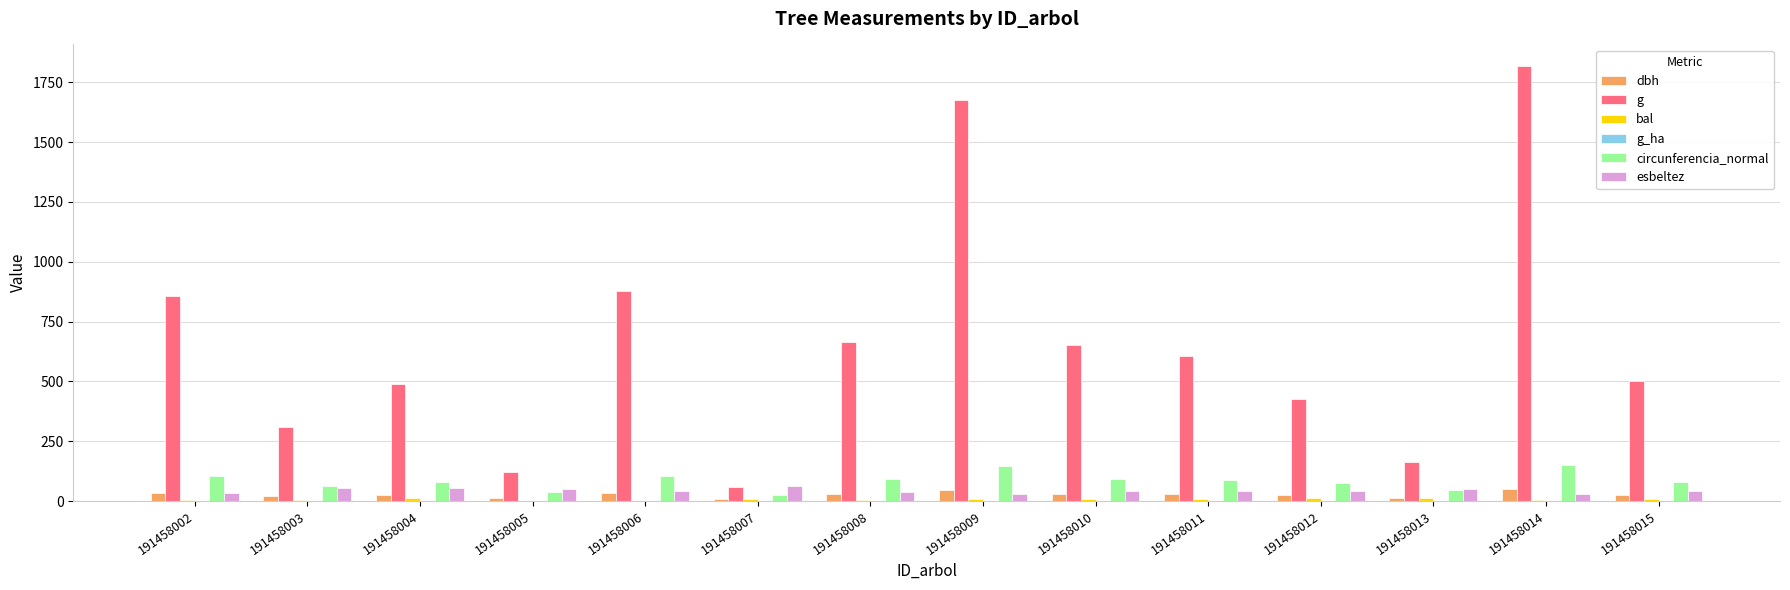

Is the value of dbh at 191458007 greater than the value of circunferencia_normal at 191458004?

No